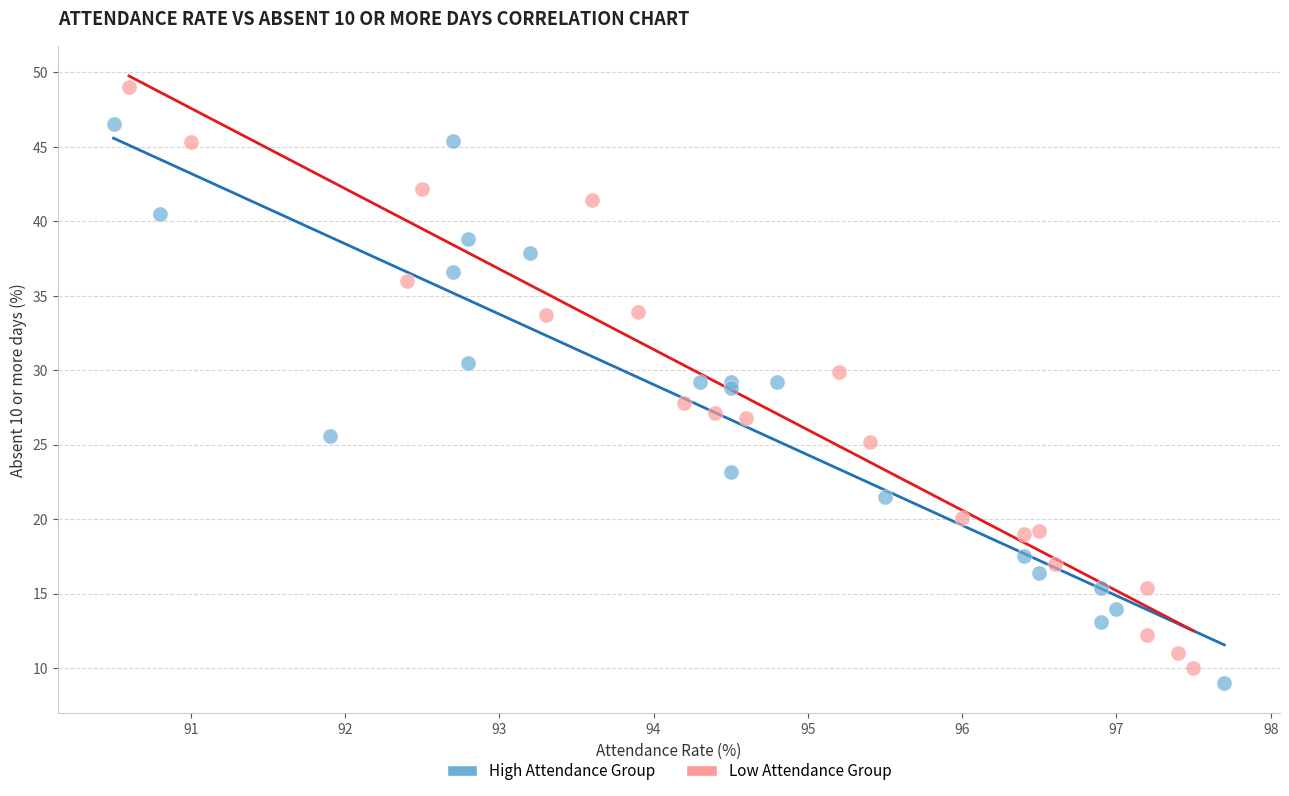

Which series has the widest spread of Y values?

Low Attendance Group